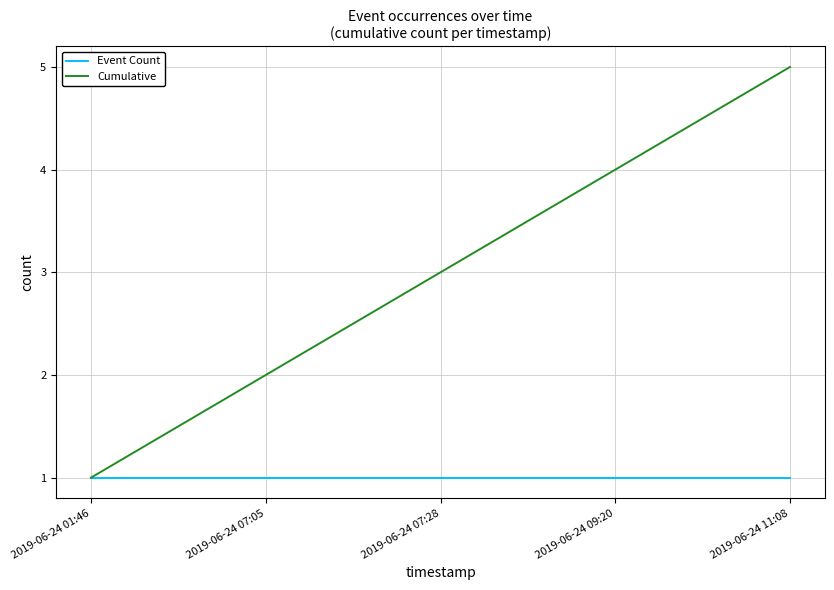

Does the chart display data point markers on the line(s)?

No